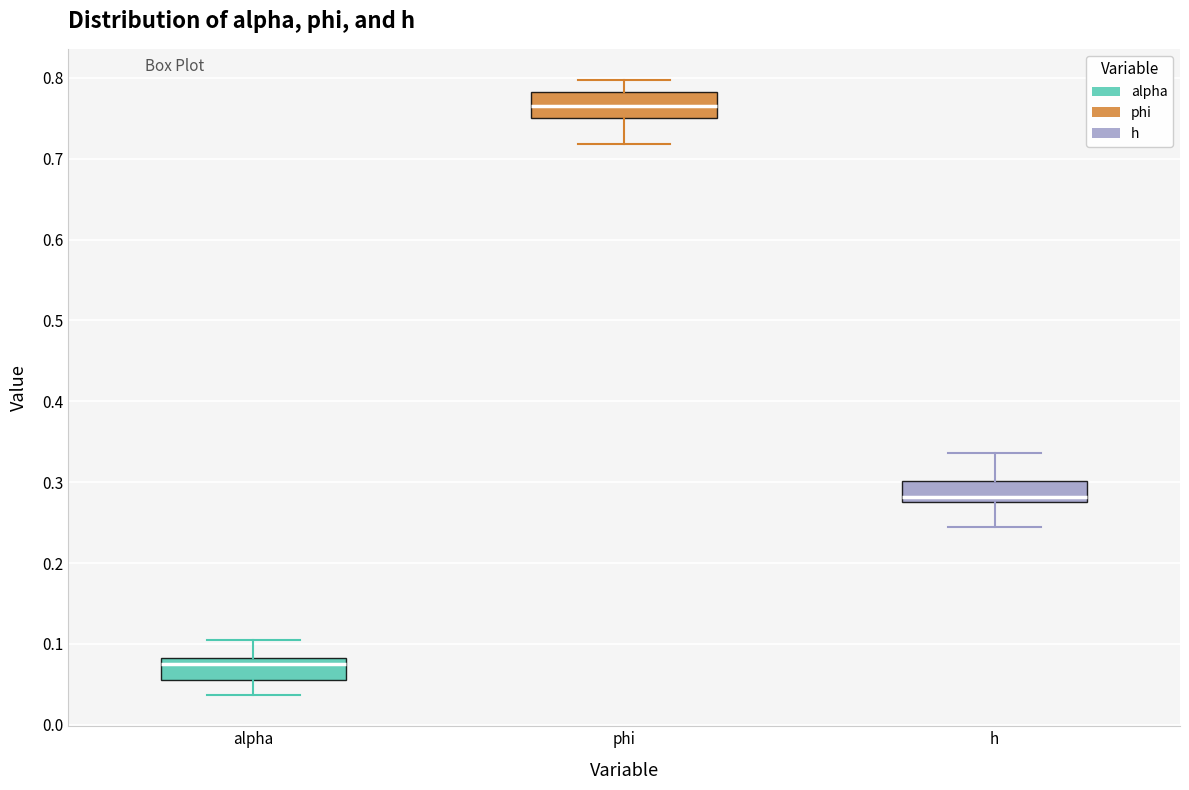

Reading left to right, read every box against the y-axis: the position of its median line, the range the box covers, and the ends of its whiskers. The values are not printed on the chart, so give them approximately, as read against the axis.

alpha: median 0.07, box 0.06 to 0.08, whiskers 0.04 to 0.11
phi: median 0.77, box 0.75 to 0.78, whiskers 0.72 to 0.80
h: median 0.28 (just above the box's lower edge), box 0.28 to 0.30, whiskers 0.24 to 0.34